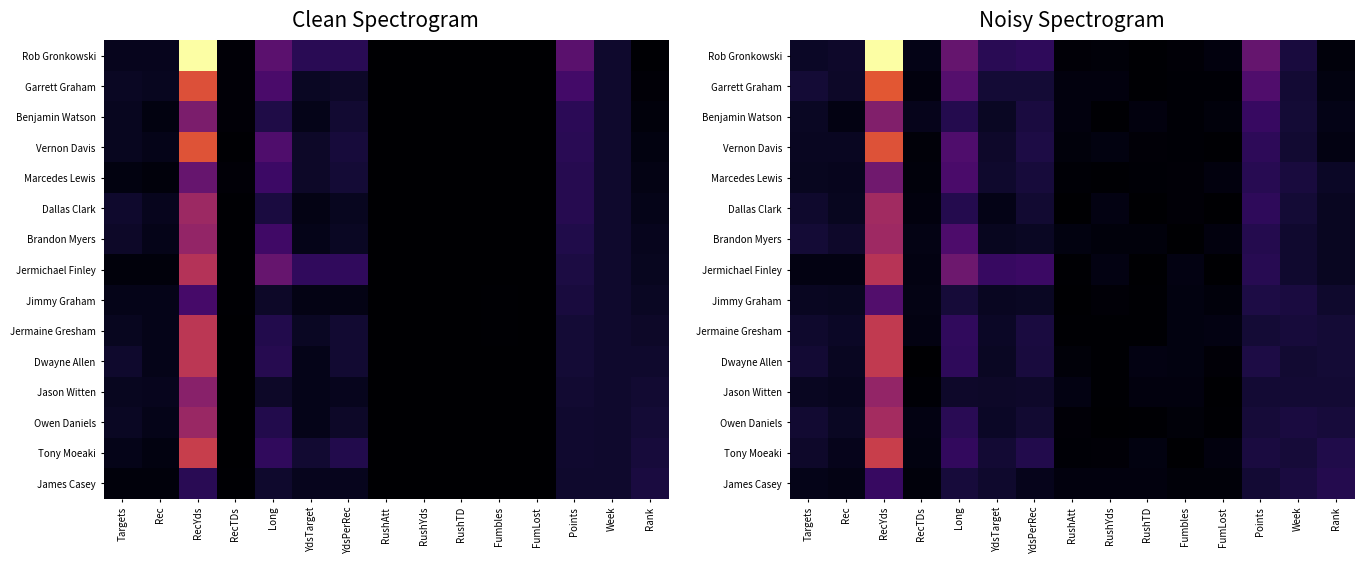

Reading left to right, list all the values displayed in this chart.

row_0: Targets=0.1	Rec=0.1	RecYds=1.0	RecTDs=0.0	Long=0.3	YdsTarget=0.1	YdsPerRec=0.2	RushAtt=0.0	RushYds=0.0	RushTD=0.0	Fumbles=0.0	FumLost=0.0	Points=0.3	Week=0.1	Rank=0.0
row_1: Targets=0.1	Rec=0.1	RecYds=0.6	RecTDs=0.0	Long=0.2	YdsTarget=0.1	YdsPerRec=0.1	RushAtt=0.0	RushYds=0.0	RushTD=0.0	Fumbles=0.0	FumLost=0.0	Points=0.2	Week=0.1	Rank=0.0
row_2: Targets=0.1	Rec=0.0	RecYds=0.4	RecTDs=0.0	Long=0.1	YdsTarget=0.1	YdsPerRec=0.1	RushAtt=0.0	RushYds=0.0	RushTD=0.0	Fumbles=0.0	FumLost=0.0	Points=0.2	Week=0.1	Rank=0.0
row_3: Targets=0.1	Rec=0.1	RecYds=0.6	RecTDs=0.0	Long=0.2	YdsTarget=0.1	YdsPerRec=0.1	RushAtt=0.0	RushYds=0.0	RushTD=0.0	Fumbles=0.0	FumLost=0.0	Points=0.2	Week=0.1	Rank=0.0
row_4: Targets=0.1	Rec=0.1	RecYds=0.3	RecTDs=0.0	Long=0.2	YdsTarget=0.1	YdsPerRec=0.1	RushAtt=0.0	RushYds=0.0	RushTD=0.0	Fumbles=0.0	FumLost=0.0	Points=0.1	Week=0.1	Rank=0.1
row_5: Targets=0.1	Rec=0.1	RecYds=0.4	RecTDs=0.0	Long=0.1	YdsTarget=0.0	YdsPerRec=0.1	RushAtt=0.0	RushYds=0.0	RushTD=0.0	Fumbles=0.0	FumLost=0.0	Points=0.2	Week=0.1	Rank=0.1
row_6: Targets=0.1	Rec=0.1	RecYds=0.4	RecTDs=0.0	Long=0.2	YdsTarget=0.1	YdsPerRec=0.1	RushAtt=0.0	RushYds=0.0	RushTD=0.0	Fumbles=0.0	FumLost=0.0	Points=0.1	Week=0.1	Rank=0.1
row_7: Targets=0.0	Rec=0.0	RecYds=0.5	RecTDs=0.0	Long=0.3	YdsTarget=0.2	YdsPerRec=0.2	RushAtt=0.0	RushYds=0.0	RushTD=0.0	Fumbles=0.0	FumLost=0.0	Points=0.1	Week=0.1	Rank=0.1
row_8: Targets=0.1	Rec=0.1	RecYds=0.2	RecTDs=0.0	Long=0.1	YdsTarget=0.1	YdsPerRec=0.1	RushAtt=0.0	RushYds=0.0	RushTD=0.0	Fumbles=0.0	FumLost=0.0	Points=0.1	Week=0.1	Rank=0.1
row_9: Targets=0.1	Rec=0.1	RecYds=0.5	RecTDs=0.0	Long=0.2	YdsTarget=0.1	YdsPerRec=0.1	RushAtt=0.0	RushYds=0.0	RushTD=0.0	Fumbles=0.0	FumLost=0.0	Points=0.1	Week=0.1	Rank=0.1
row_10: Targets=0.1	Rec=0.1	RecYds=0.5	RecTDs=0.0	Long=0.2	YdsTarget=0.1	YdsPerRec=0.1	RushAtt=0.0	RushYds=0.0	RushTD=0.0	Fumbles=0.0	FumLost=0.0	Points=0.1	Week=0.1	Rank=0.1
row_11: Targets=0.1	Rec=0.1	RecYds=0.4	RecTDs=0.0	Long=0.1	YdsTarget=0.1	YdsPerRec=0.1	RushAtt=0.0	RushYds=0.0	RushTD=0.0	Fumbles=0.0	FumLost=0.0	Points=0.1	Week=0.1	Rank=0.1
row_12: Targets=0.1	Rec=0.1	RecYds=0.4	RecTDs=0.0	Long=0.1	YdsTarget=0.1	YdsPerRec=0.1	RushAtt=0.0	RushYds=0.0	RushTD=0.0	Fumbles=0.0	FumLost=0.0	Points=0.1	Week=0.1	Rank=0.1
row_13: Targets=0.1	Rec=0.1	RecYds=0.5	RecTDs=0.0	Long=0.2	YdsTarget=0.1	YdsPerRec=0.1	RushAtt=0.0	RushYds=0.0	RushTD=0.0	Fumbles=0.0	FumLost=0.0	Points=0.1	Week=0.1	Rank=0.1
row_14: Targets=0.0	Rec=0.0	RecYds=0.2	RecTDs=0.0	Long=0.1	YdsTarget=0.1	YdsPerRec=0.1	RushAtt=0.0	RushYds=0.0	RushTD=0.0	Fumbles=0.0	FumLost=0.0	Points=0.1	Week=0.1	Rank=0.1